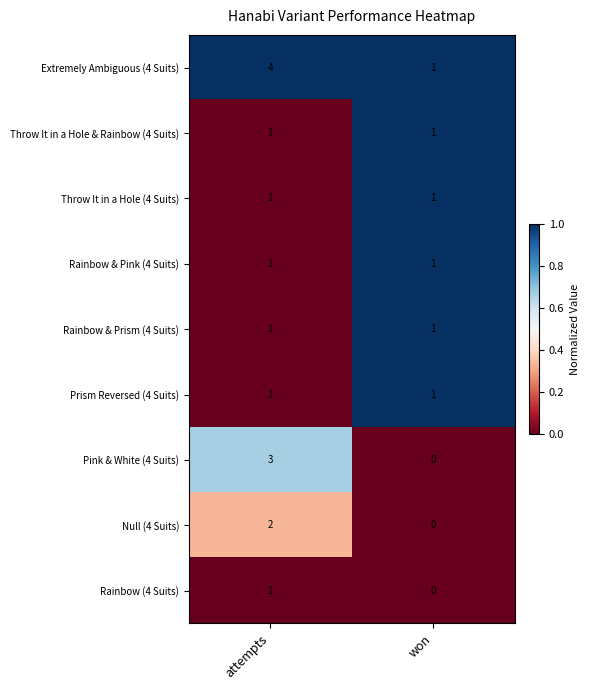

Reading left to right, list all the values displayed in this chart.

Extremely Ambiguous (4 Suits): 4	1
Throw It in a Hole & Rainbow (4 Suits): 1	1
Throw It in a Hole (4 Suits): 1	1
Rainbow & Pink (4 Suits): 1	1
Rainbow & Prism (4 Suits): 1	1
Prism Reversed (4 Suits): 1	1
Pink & White (4 Suits): 3	0
Null (4 Suits): 2	0
Rainbow (4 Suits): 1	0